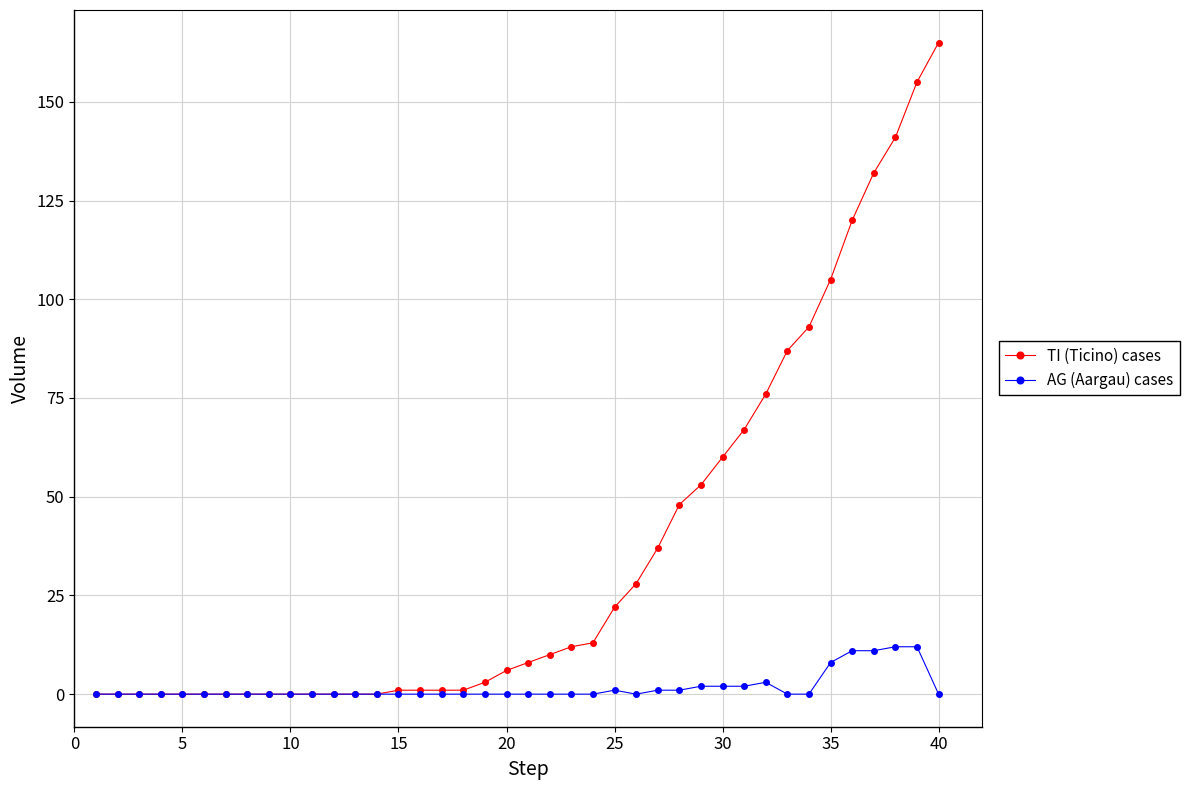

At how many categories does at least one series exceed 50?

12